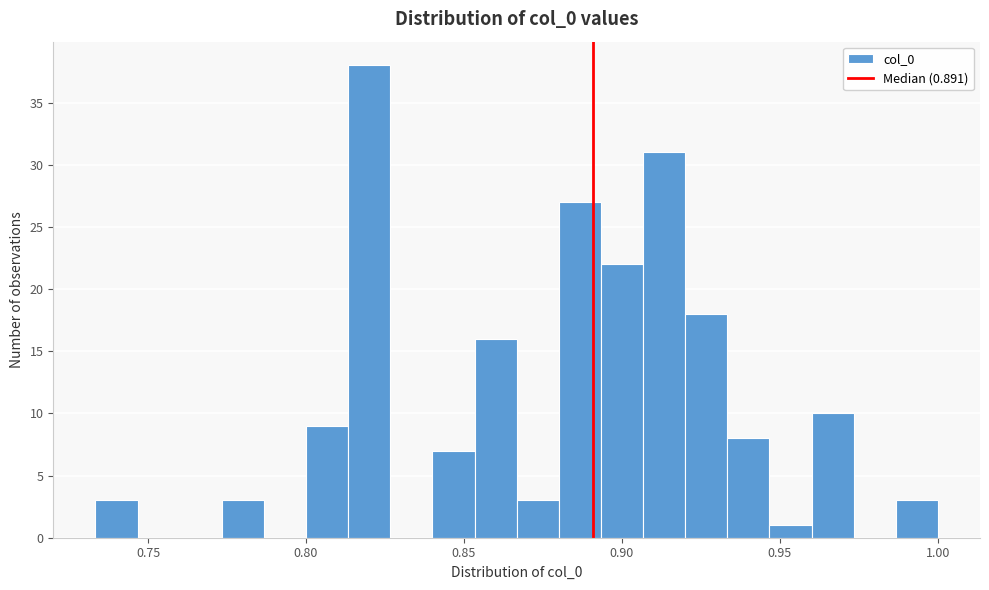

Read against the x-axis, roughly where is the centre of the tallest bar?

0.820